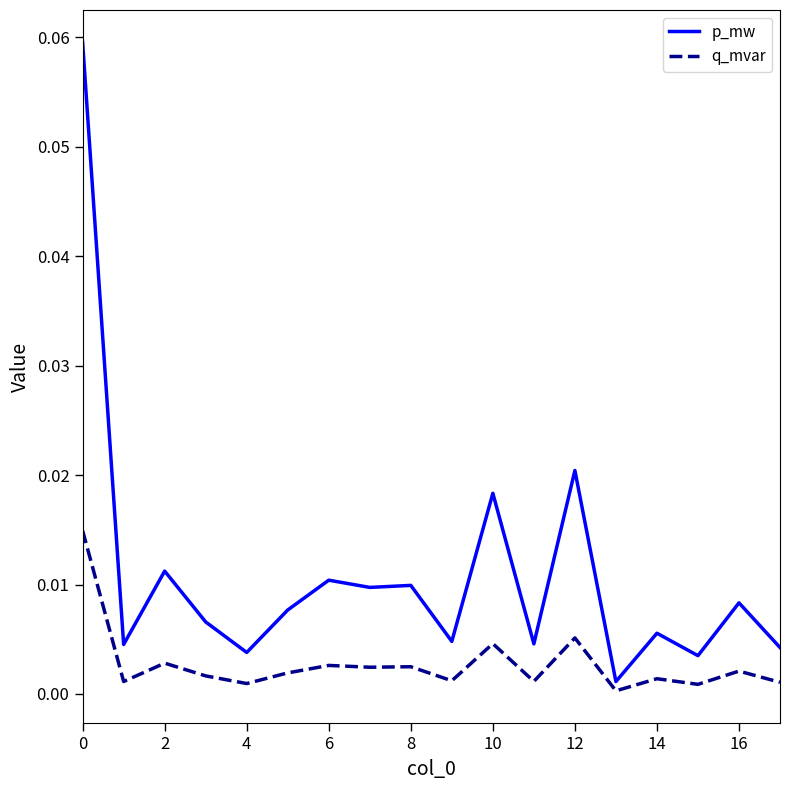

True or false: p_mw has more than 0 interior local peaks.

True